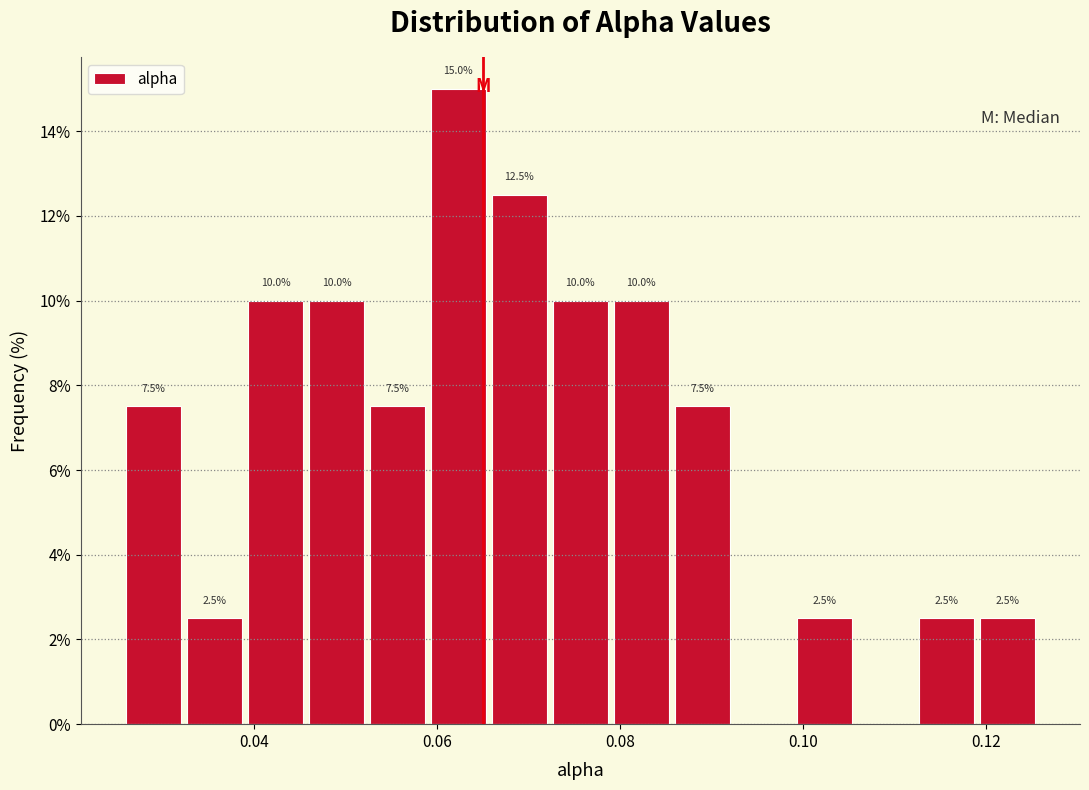

Around what value on the x-axis is the tallest bar? Give the approximate position of its centre, as read against the axis.

0.062